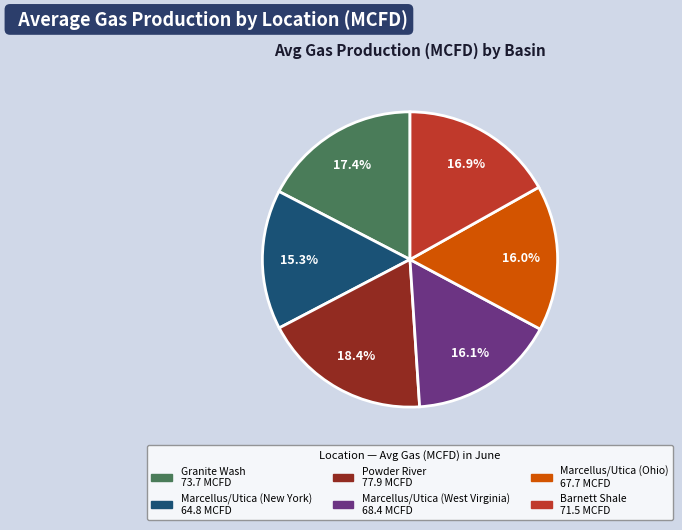

Does Marcellus/Utica (West Virginia) represent more than half of the total?

No